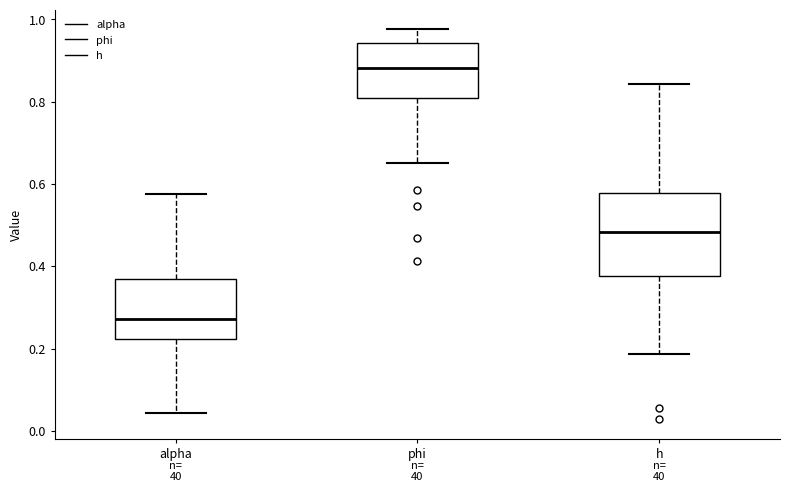

Which box has the lowest median line?

alpha